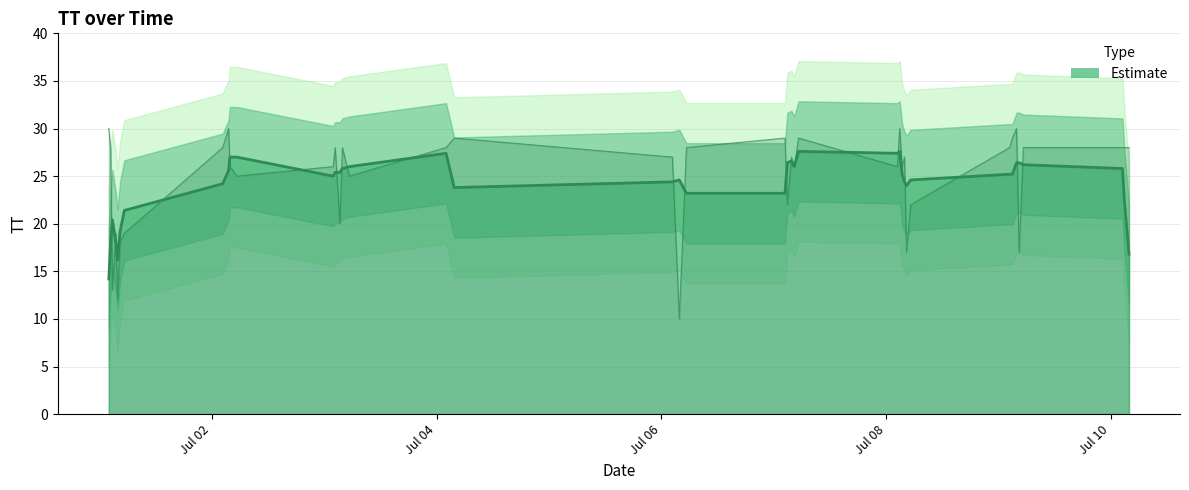

How many categories are shown in the chart?

40